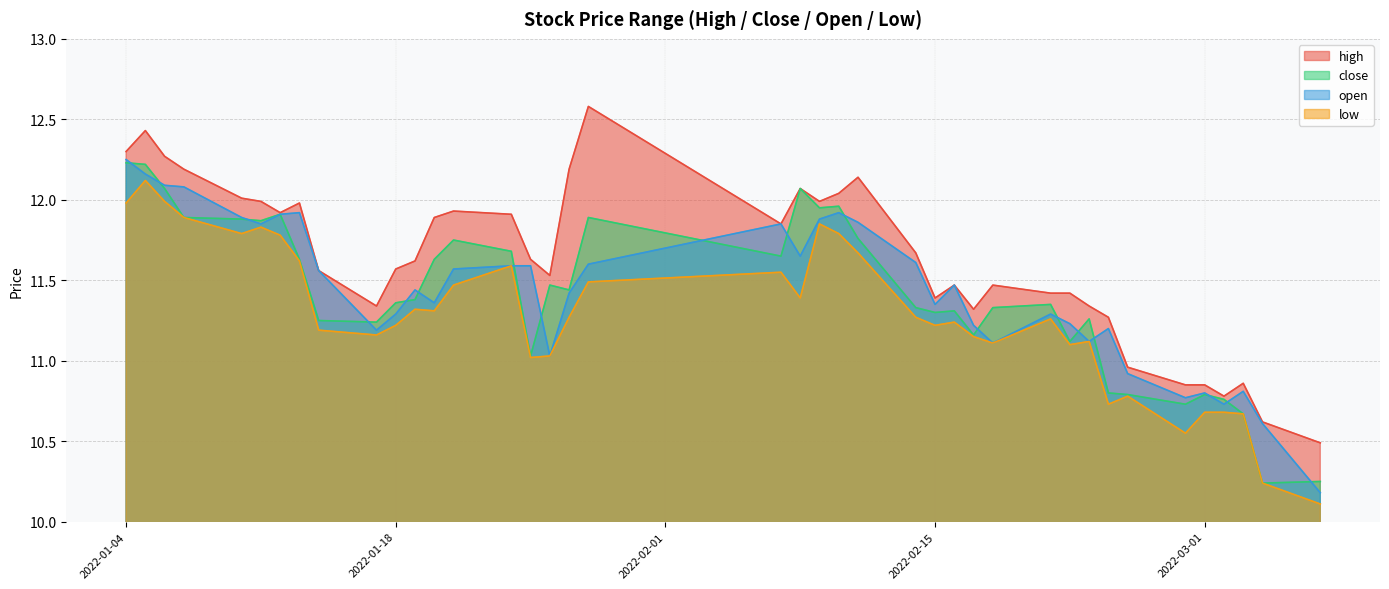

What is the difference between the second highest and second lowest values in the close series?

2.0